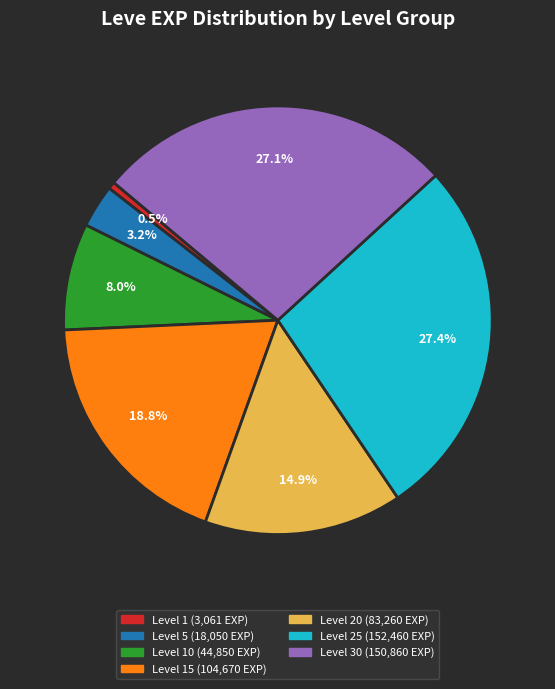

Is there a majority slice in this chart?

No